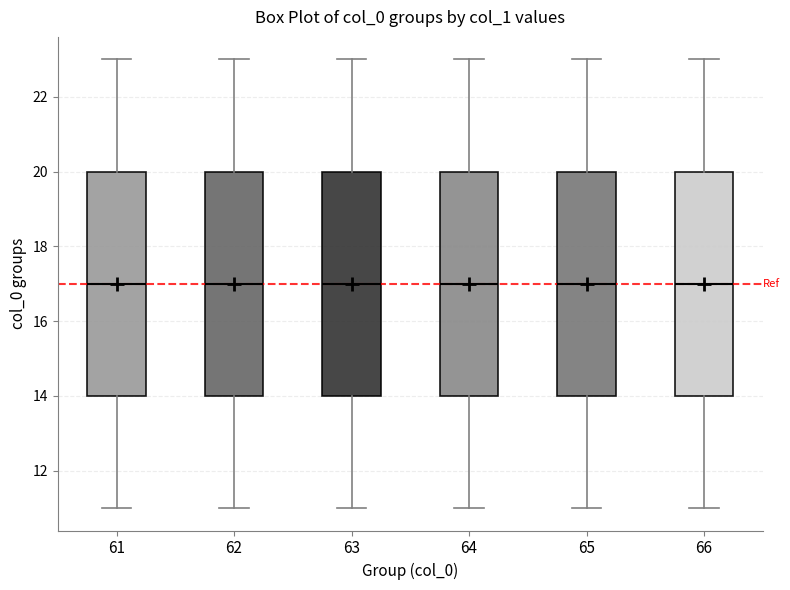

Reading left to right, read every box against the y-axis: the position of its median line, the range the box covers, and the ends of its whiskers. The values are not printed on the chart, so give them approximately, as read against the axis.

61: median 17, box 14 to 20, whiskers 11 to 23
62: median 17, box 14 to 20, whiskers 11 to 23
63: median 17, box 14 to 20, whiskers 11 to 23
64: median 17, box 14 to 20, whiskers 11 to 23
65: median 17, box 14 to 20, whiskers 11 to 23
66: median 17, box 14 to 20, whiskers 11 to 23